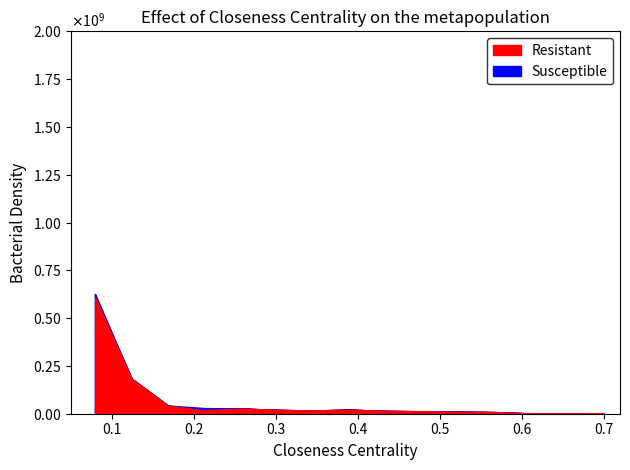

Is it true that 201908_% Share of overall TT_Q equals 2.6 at INDIA?

False